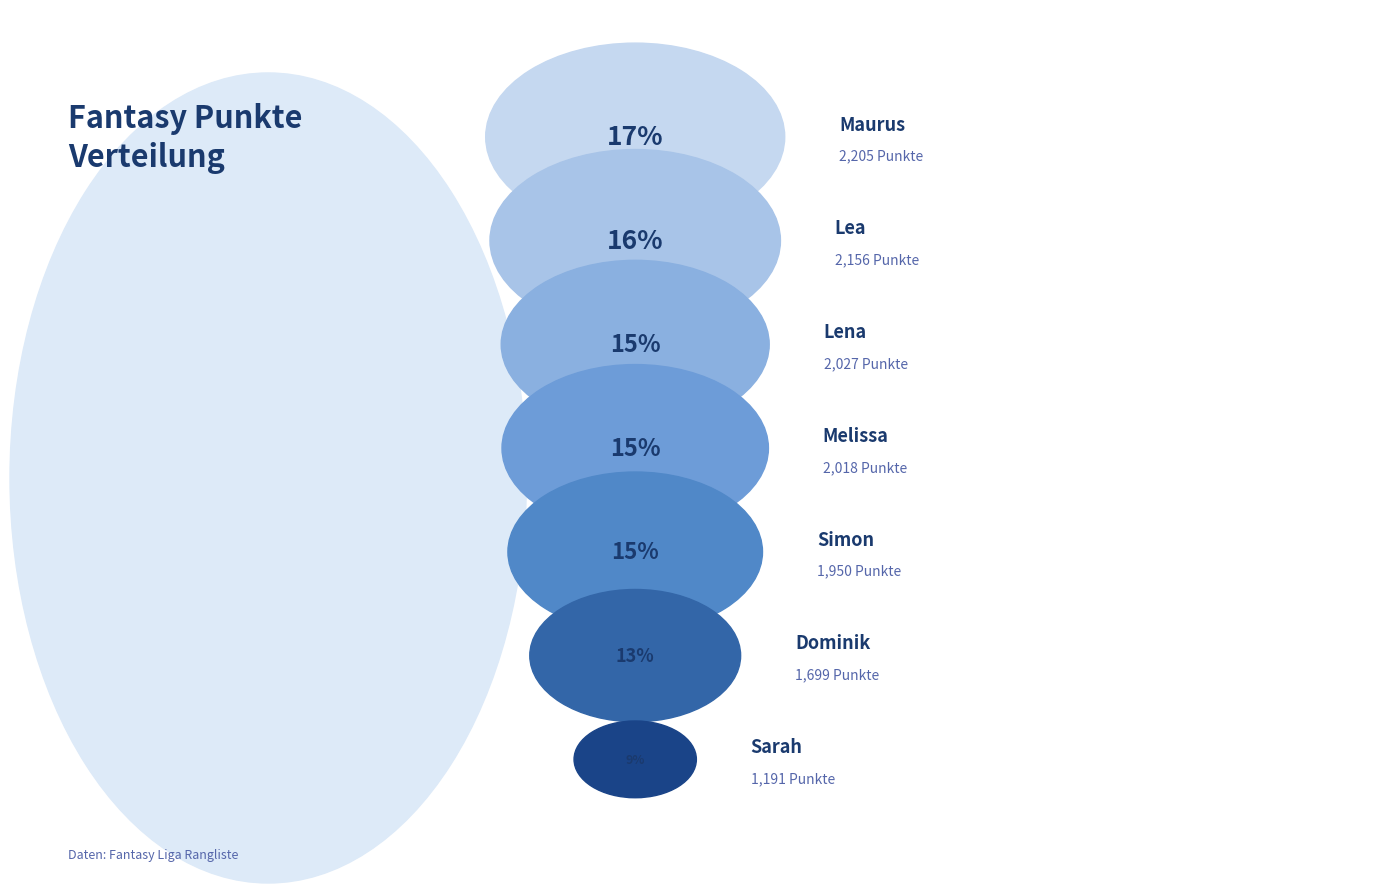

Which slice is the largest?

Maurus